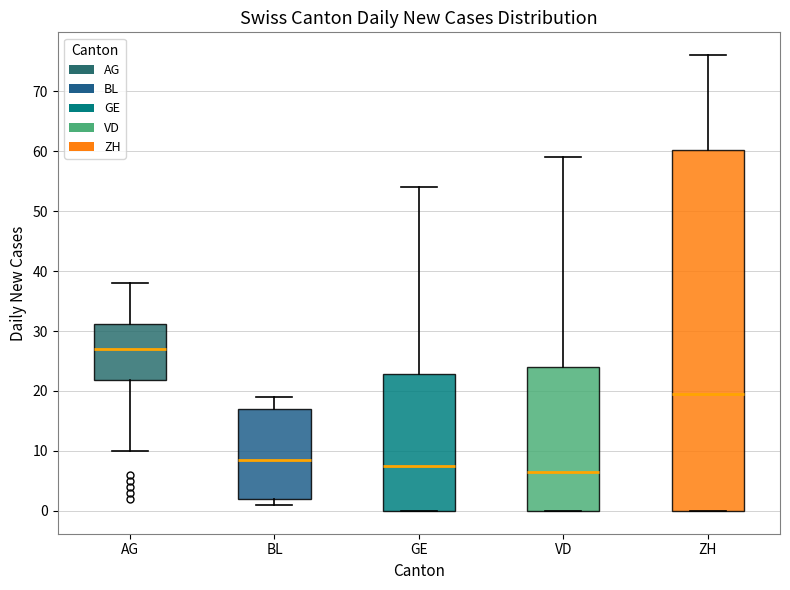

Where is the upper edge of the box for BL on the y-axis? The values are not printed on the chart, so give them approximately, as read against the axis.

17